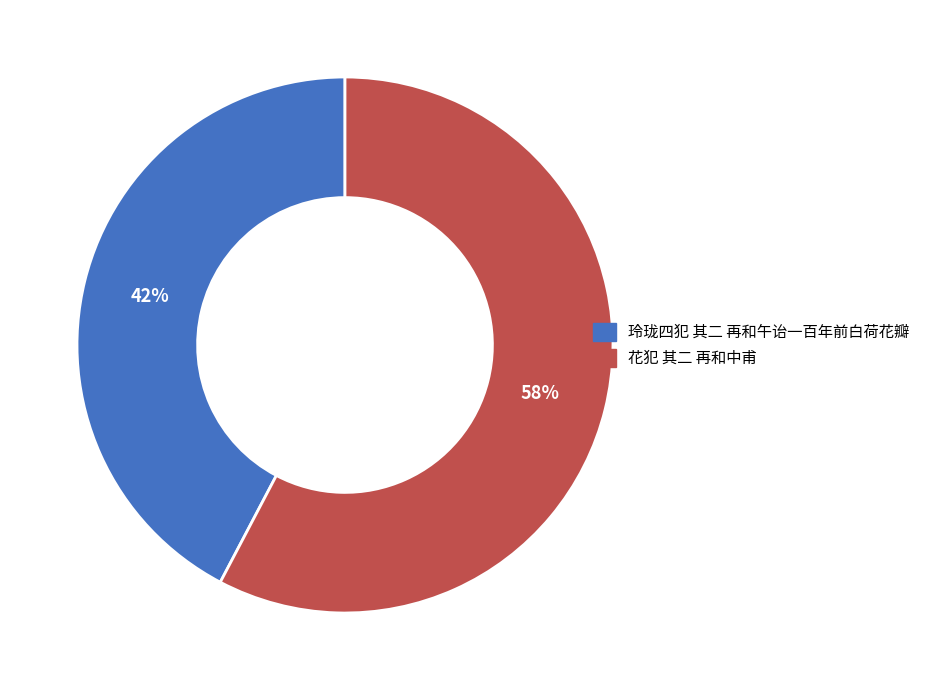

Is there a majority slice in this chart?

Yes